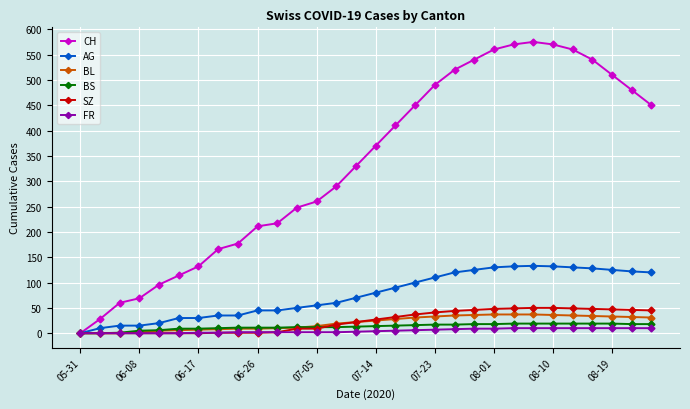

Which series has the widest spread of values?

CH